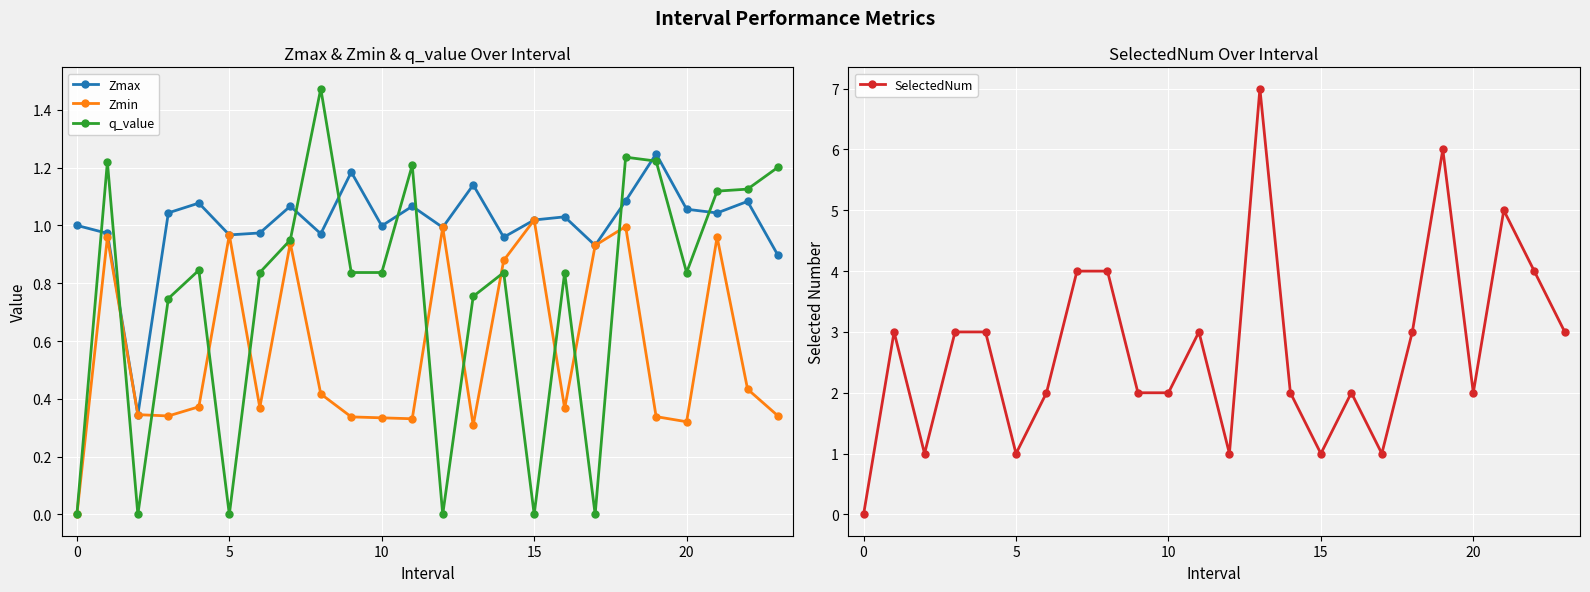

What is the difference between the maximum and second lowest values in the Zmin series?

0.7